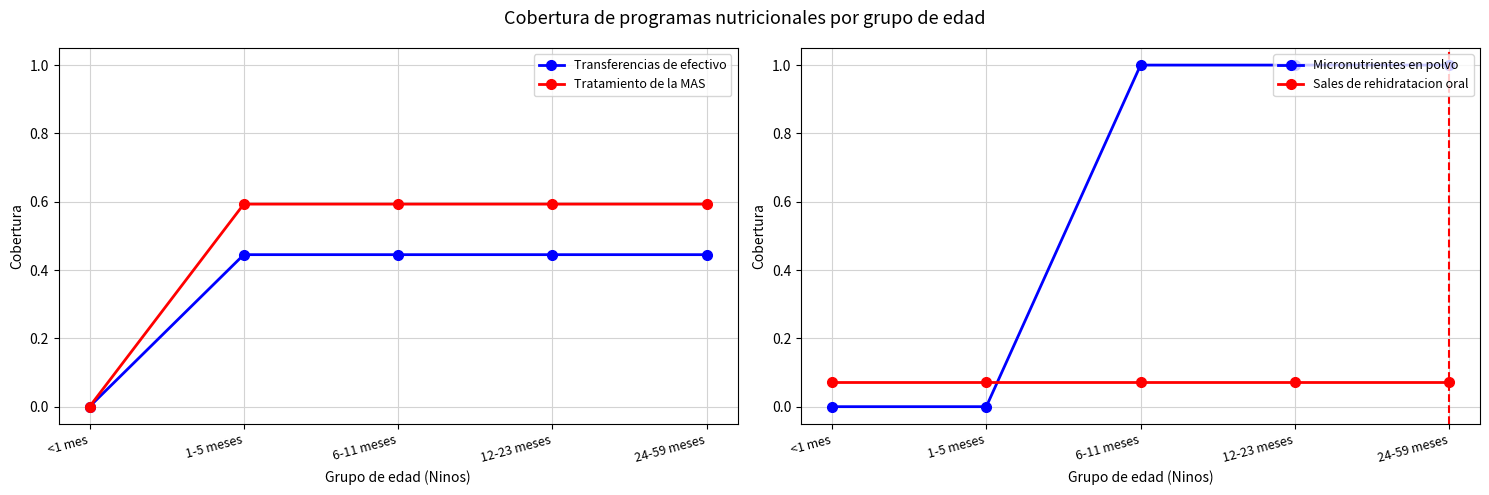

Rank the categories by Tratamiento de la MAS value from highest to lowest.

1-5 meses, 6-11 meses, 12-23 meses, 24-59 meses, <1 mes